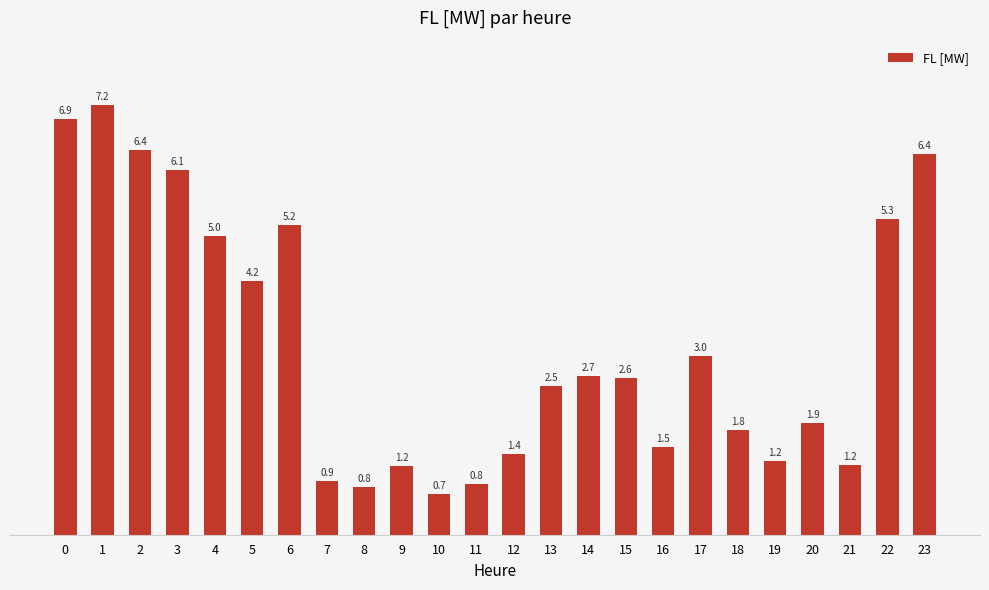

Read the value at 14.

2.7